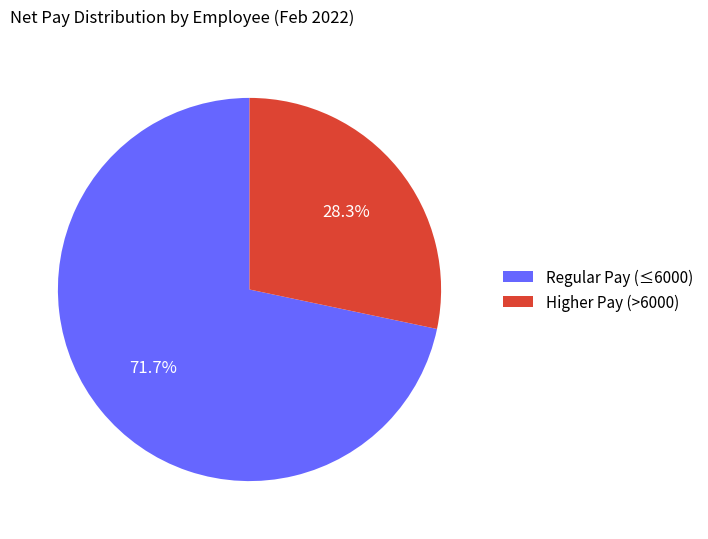

Rank the categories by value from highest to lowest.

Regular Pay (≤6000), Higher Pay (>6000)